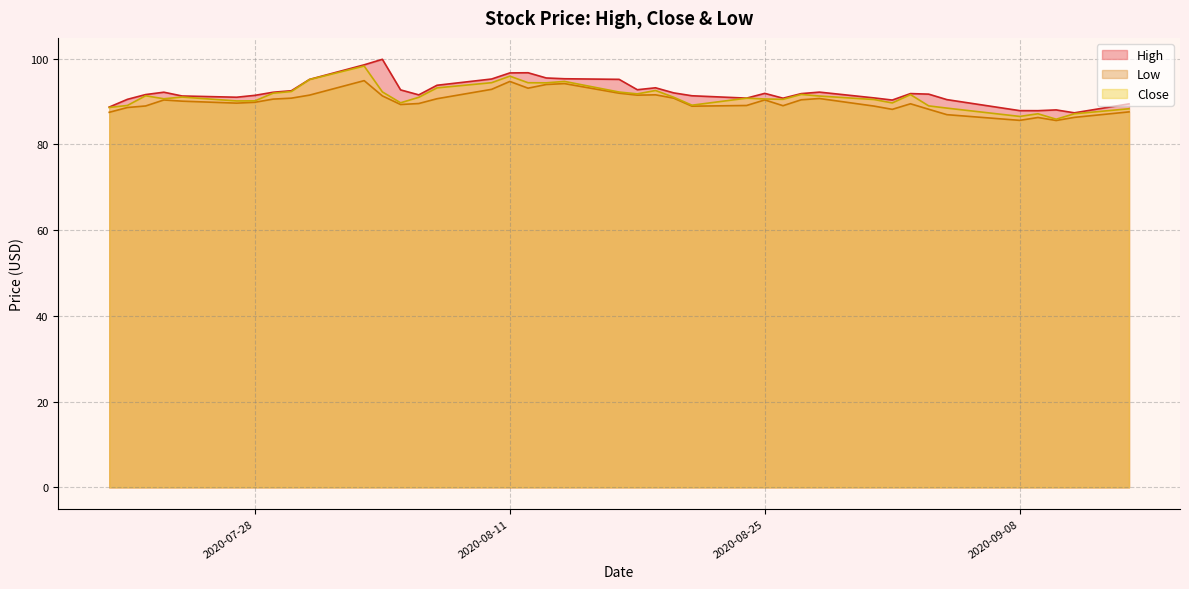

Reading left to right, list all the values displayed in this chart.

High: 2020-07-20=88.7	2020-07-21=90.5	2020-07-22=91.7	2020-07-23=92.2	2020-07-24=91.3	2020-07-27=91.0	2020-07-28=91.5	2020-07-29=92.2	2020-07-30=92.5	2020-07-31=95.2	2020-08-03=98.6	2020-08-04=99.9	2020-08-05=92.7	2020-08-06=91.6	2020-08-07=93.8	2020-08-10=95.3	2020-08-11=96.7	2020-08-12=96.7	2020-08-13=95.5	2020-08-14=95.3	2020-08-17=95.2	2020-08-18=92.8	2020-08-19=93.2	2020-08-20=92.0	2020-08-21=91.4	2020-08-24=90.8	2020-08-25=91.9	2020-08-26=90.8	2020-08-27=91.9	2020-08-28=92.2	2020-08-31=90.9	2020-09-01=90.4	2020-09-02=91.9	2020-09-03=91.8	2020-09-04=90.5	2020-09-08=87.9	2020-09-09=87.9	2020-09-10=88.1	2020-09-11=87.4	2020-09-14=89.5
Low: 2020-07-20=87.5	2020-07-21=88.6	2020-07-22=89.0	2020-07-23=90.4	2020-07-24=90.1	2020-07-27=89.7	2020-07-28=89.8	2020-07-29=90.6	2020-07-30=90.8	2020-07-31=91.5	2020-08-03=94.9	2020-08-04=91.3	2020-08-05=89.3	2020-08-06=89.6	2020-08-07=90.7	2020-08-10=92.9	2020-08-11=94.7	2020-08-12=93.1	2020-08-13=94.0	2020-08-14=94.2	2020-08-17=92.0	2020-08-18=91.5	2020-08-19=91.6	2020-08-20=90.8	2020-08-21=88.9	2020-08-24=89.1	2020-08-25=90.4	2020-08-26=89.0	2020-08-27=90.4	2020-08-28=90.7	2020-08-31=89.0	2020-09-01=88.2	2020-09-02=89.5	2020-09-03=88.2	2020-09-04=87.0	2020-09-08=85.6	2020-09-09=86.3	2020-09-10=85.6	2020-09-11=86.3	2020-09-14=87.6
Close: 2020-07-20=88.6	2020-07-21=89.1	2020-07-22=91.4	2020-07-23=90.7	2020-07-24=91.1	2020-07-27=90.2	2020-07-28=90.2	2020-07-29=92.0	2020-07-30=92.4	2020-07-31=95.2	2020-08-03=98.3	2020-08-04=92.3	2020-08-05=89.7	2020-08-06=91.0	2020-08-07=93.2	2020-08-10=94.4	2020-08-11=96.0	2020-08-12=94.4	2020-08-13=94.4	2020-08-14=94.7	2020-08-17=92.2	2020-08-18=91.8	2020-08-19=92.6	2020-08-20=91.0	2020-08-21=89.2	2020-08-24=90.8	2020-08-25=90.6	2020-08-26=90.5	2020-08-27=91.7	2020-08-28=91.3	2020-08-31=90.5	2020-09-01=89.7	2020-09-02=91.6	2020-09-03=89.0	2020-09-04=88.5	2020-09-08=86.5	2020-09-09=87.2	2020-09-10=85.9	2020-09-11=87.2	2020-09-14=88.3